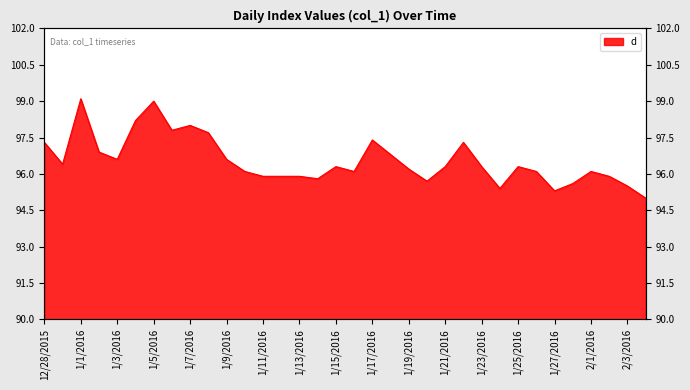

What is the sum of the values at 1/13/2016 and 2/2/2016?

191.8